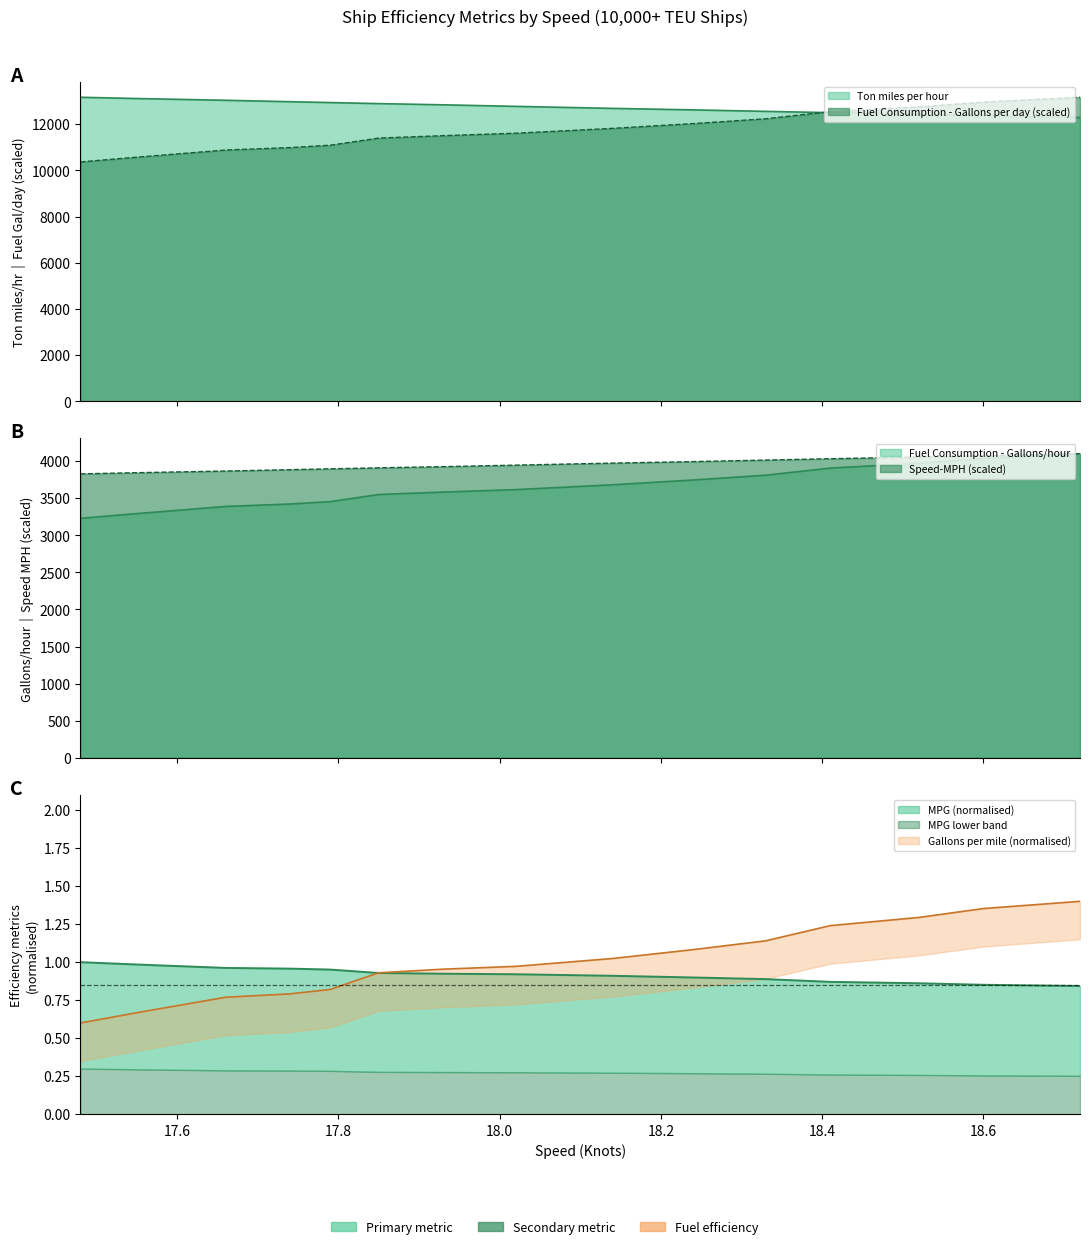

Rank the series by their maximum value, from highest to lowest.

Fuel Consumption - Gallons per day, Ton miles per hour, Speed-MPH, Fuel Consumption - Gallons/hour, Gallons per mile, MPG